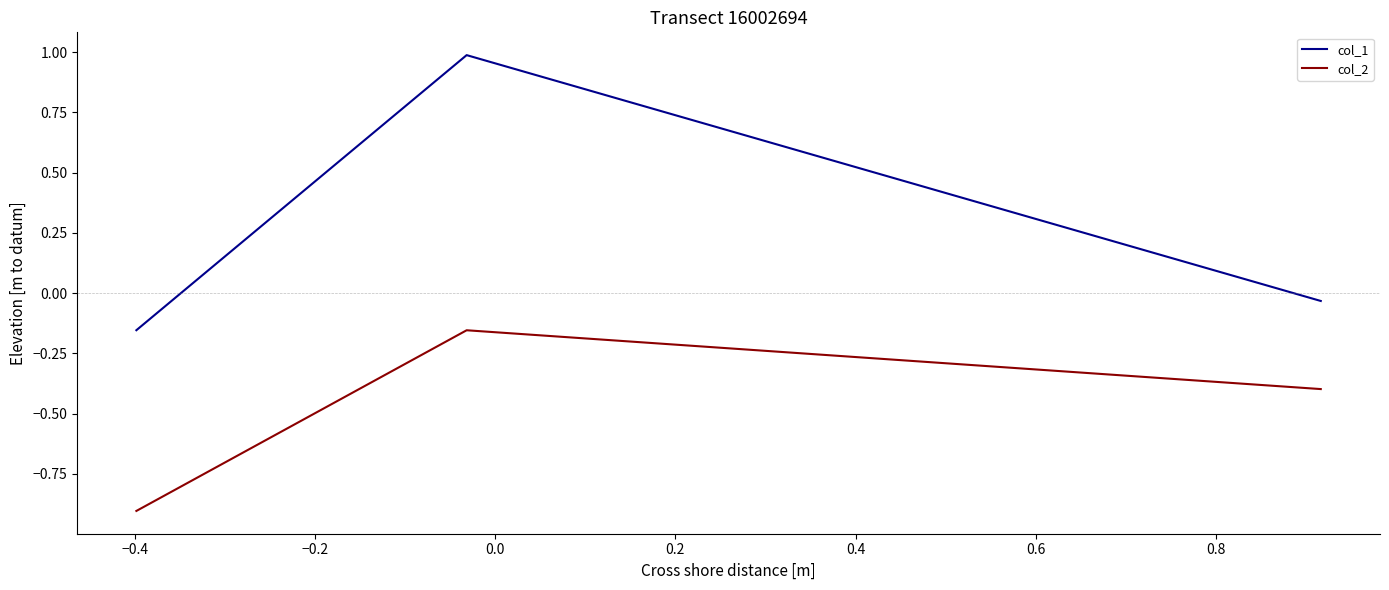

Which series has the widest spread of values?

col_1